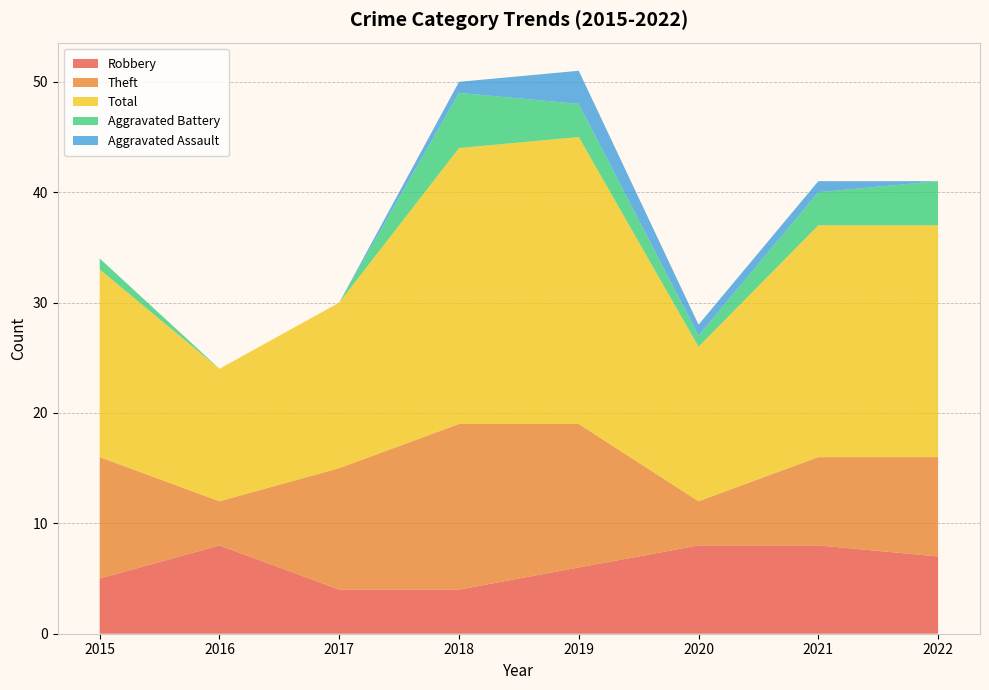

Reading left to right, list all the values displayed in this chart.

Robbery: 5	8	4	4	6	8	8	7
Theft: 11	4	11	15	13	4	8	9
Total: 17	12	15	25	26	14	21	21
Aggravated Battery: 1	0	0	5	3	1	3	4
Aggravated Assault: 0	0	0	1	3	1	1	0